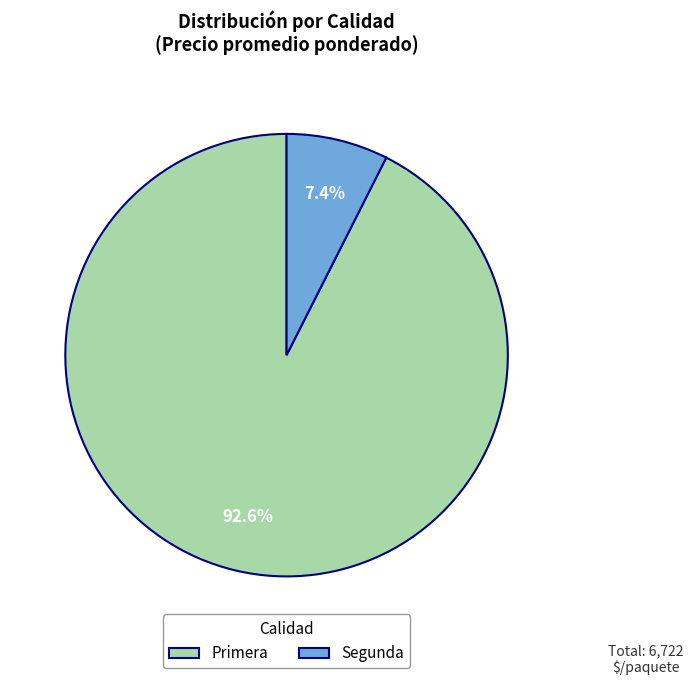

Rank the categories by value from lowest to highest.

Segunda, Primera